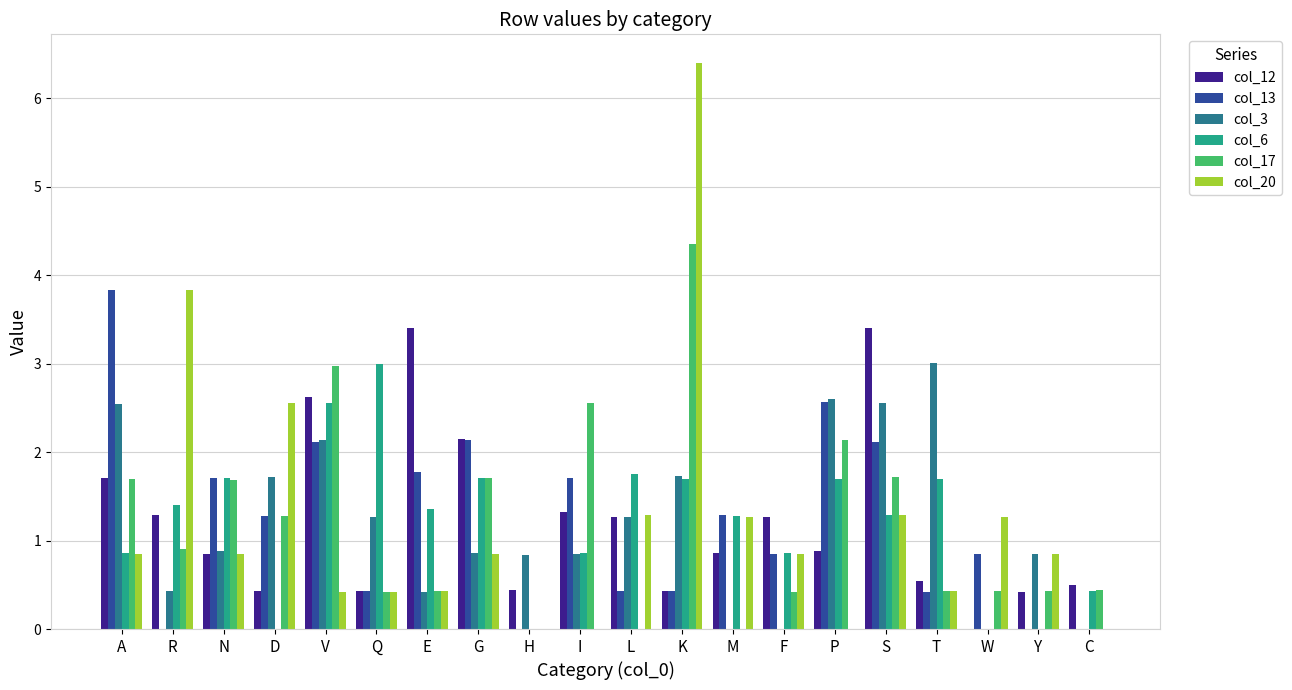

What is the total value across all series at P?

9.9